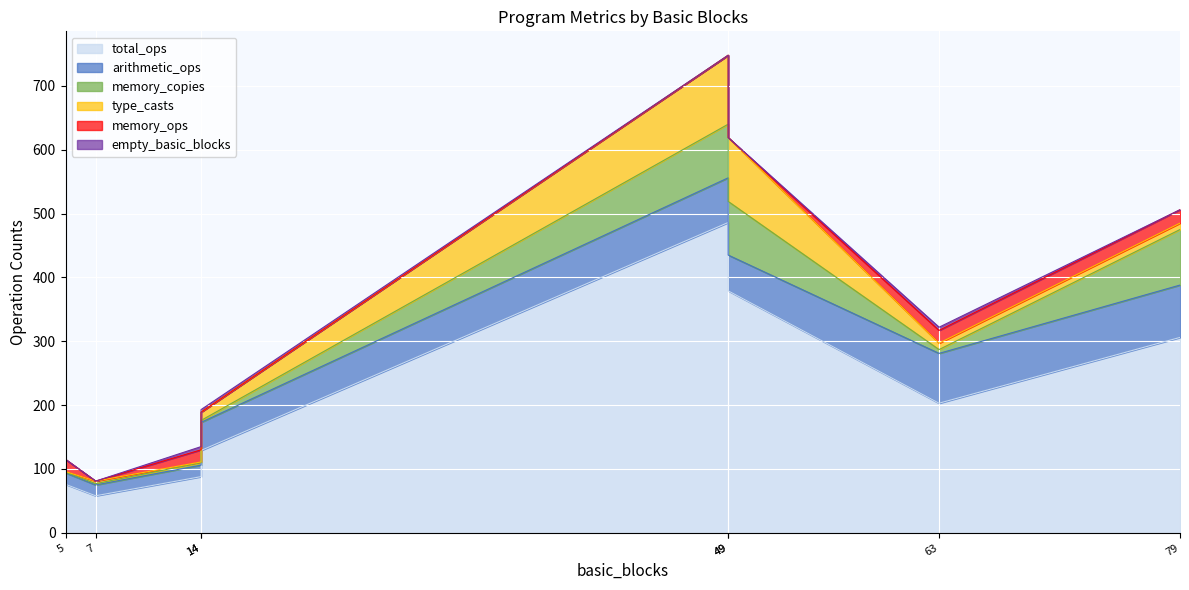

True or false: type_casts and total_ops intersect in this chart.

False